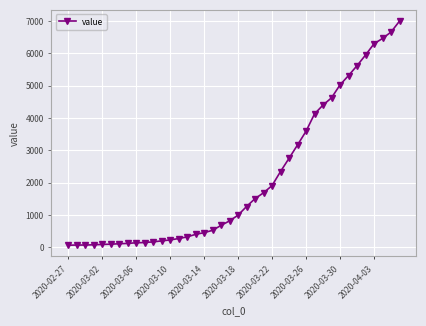

What is the greatest value displayed?

7003